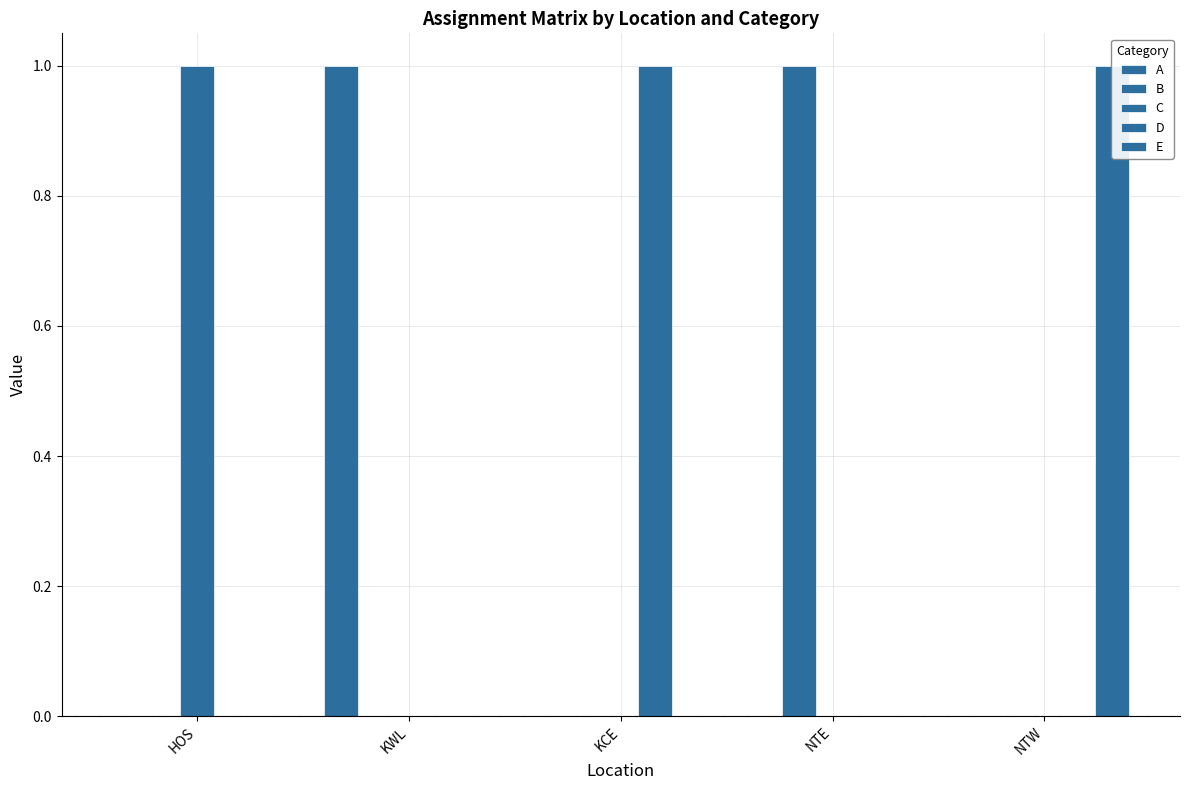

List the labels in order of E value, smallest first.

HOS, KWL, KCE, NTE, NTW